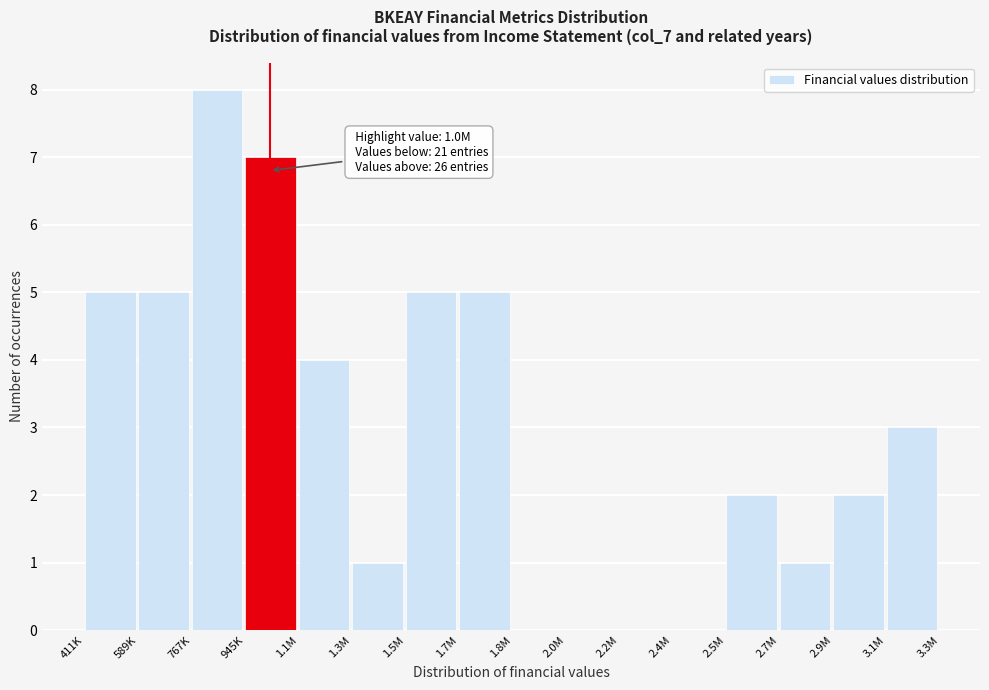

Reading right to left, list all the values displayed in this chart.

3.1M=3	2.9M=2	2.7M=1	2.5M=2	2.4M=0	2.2M=0	2.0M=0	1.8M=0	1.7M=5	1.5M=5	1.3M=1	1.1M=4	945K=7	767K=8	589K=5	411K=5